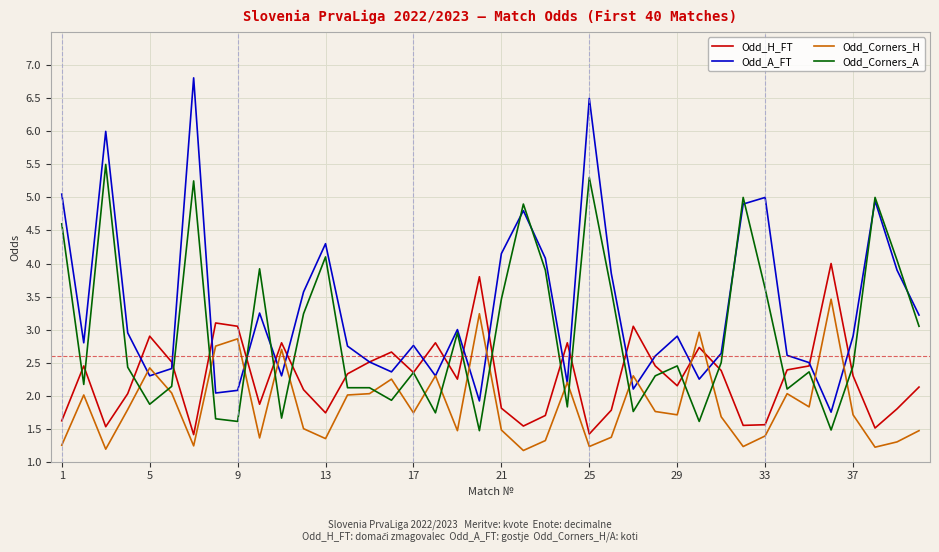

What is the highest value of the Odd_Corners_H series?

3.5